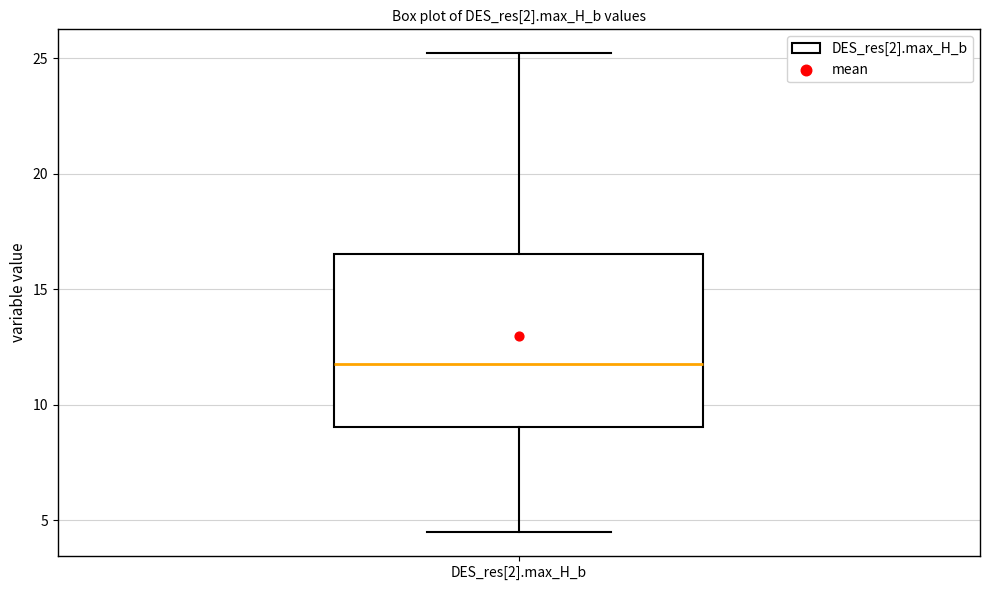

Transcribe this box plot: give where the median line is, the range the box spans, and where the two whiskers end, as read against the y-axis. The values are not printed on the chart, so give them approximately, as read against the axis.

median 11.5, box 9.0 to 16.5, whiskers 4.5 to 25.0